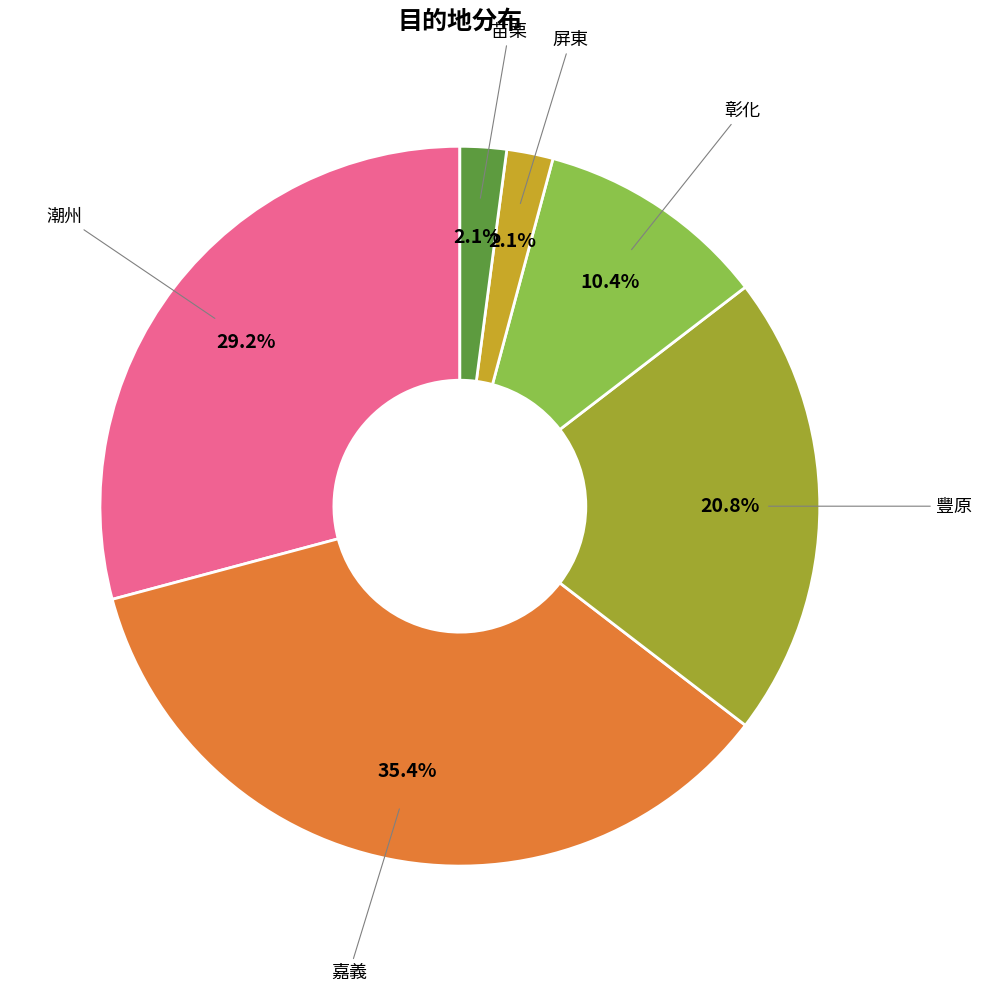

To the nearest percent, what is the difference between the 屏東 and 豐原 slice percentages?

19%